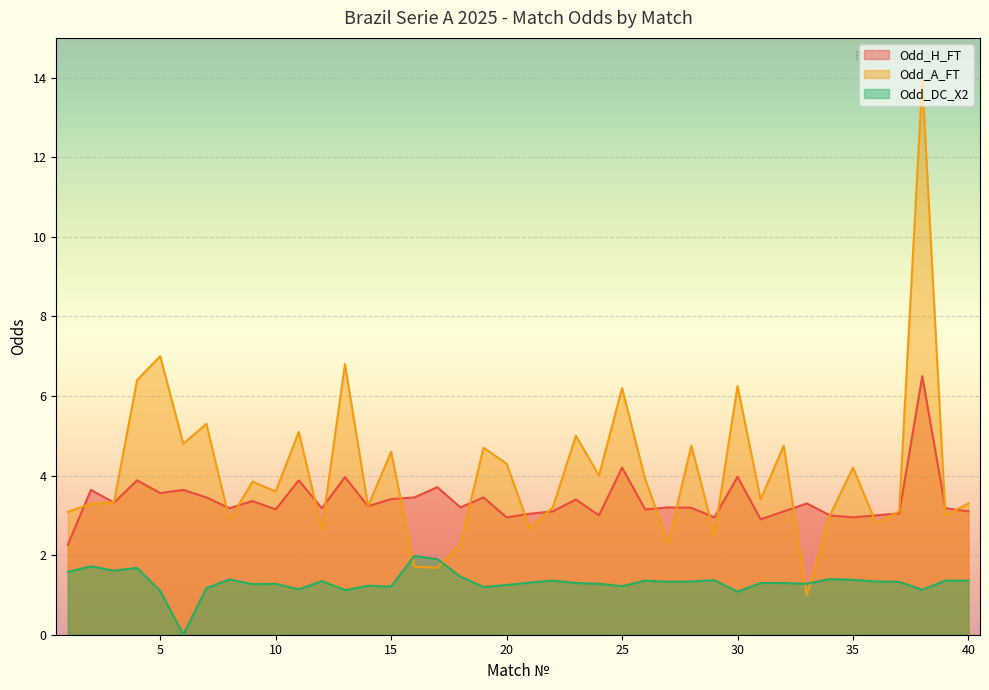

What is the difference between the second highest and second lowest values in the Odd_H_FT series?

1.3